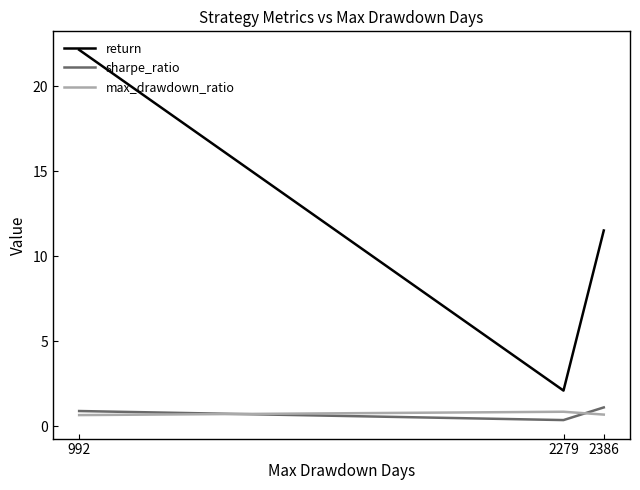

The value of max_drawdown_ratio at 2386 is 0.7. True or false?

True